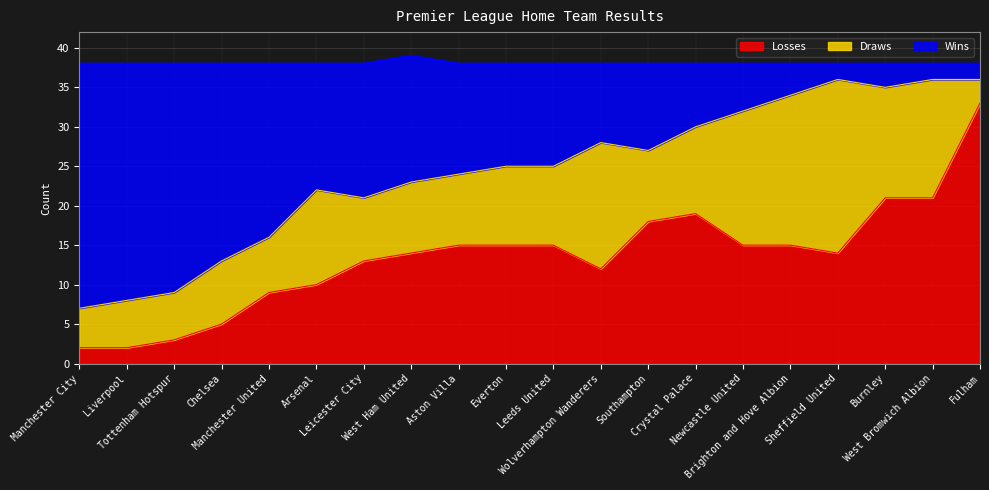

What is the label of the 9th point from the right?

Wolverhampton Wanderers